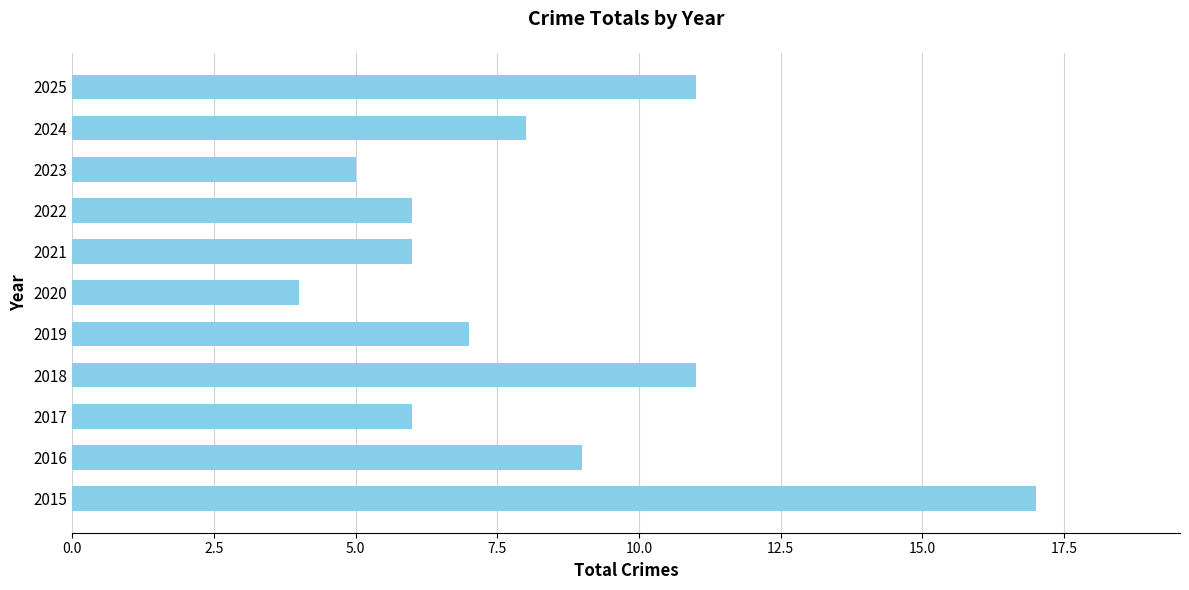

Which has a higher value, 2023 or 2025?

2025